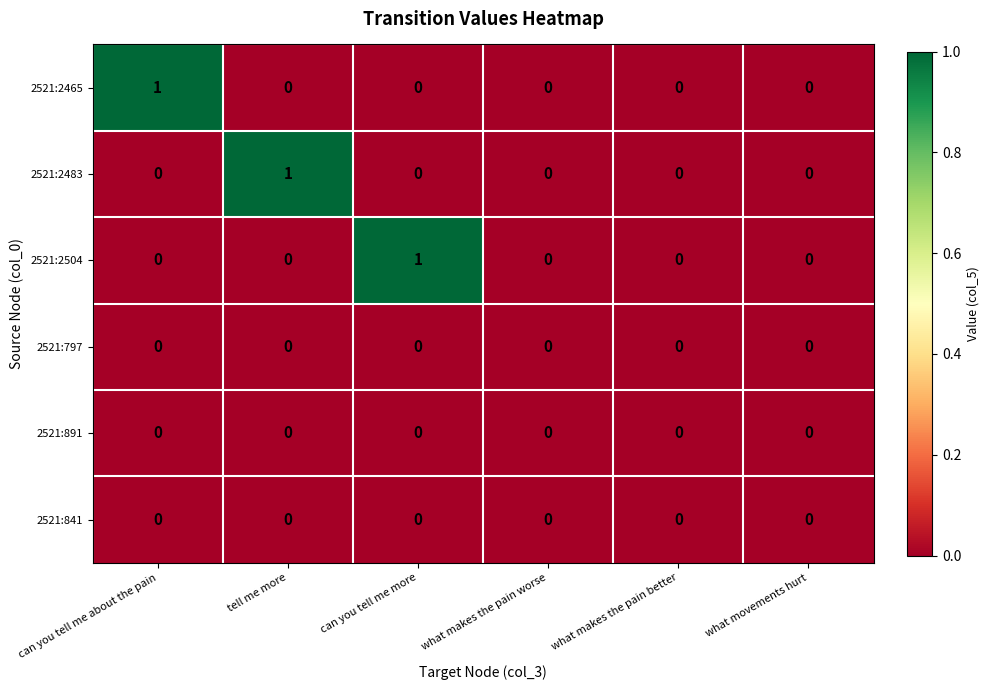

Is the value of 2521:841 at tell me more greater than the value of 2521:2504 at can you tell me more?

No